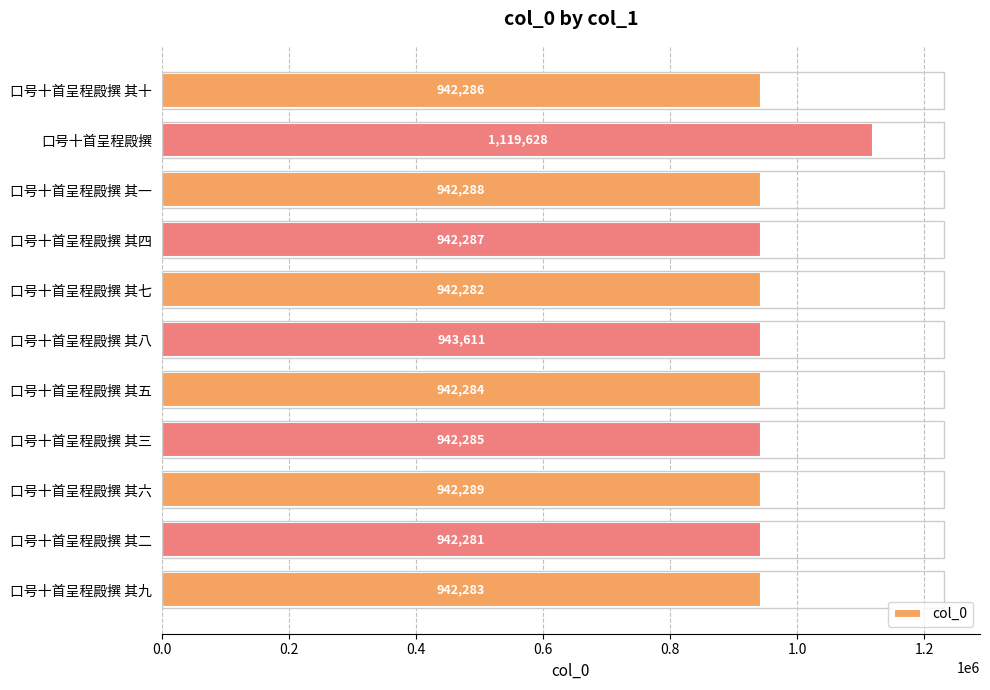

Rank the categories by value from lowest to highest.

口号十首呈程殿撰 其二, 口号十首呈程殿撰 其七, 口号十首呈程殿撰 其九, 口号十首呈程殿撰 其五, 口号十首呈程殿撰 其三, 口号十首呈程殿撰 其十, 口号十首呈程殿撰 其四, 口号十首呈程殿撰 其一, 口号十首呈程殿撰 其六, 口号十首呈程殿撰 其八, 口号十首呈程殿撰